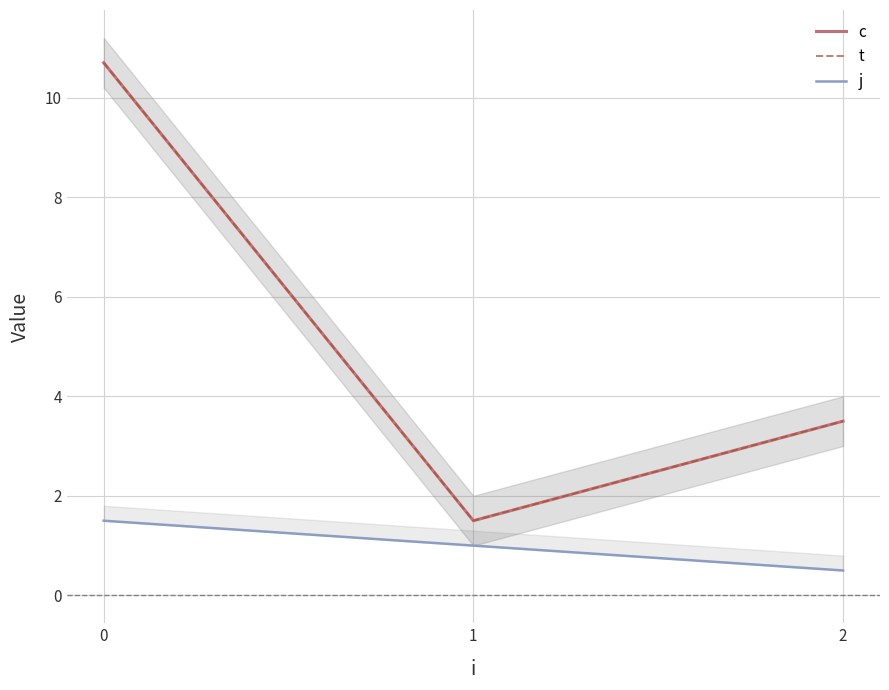

What is the sum of the t values at 1 and 0?

12.2